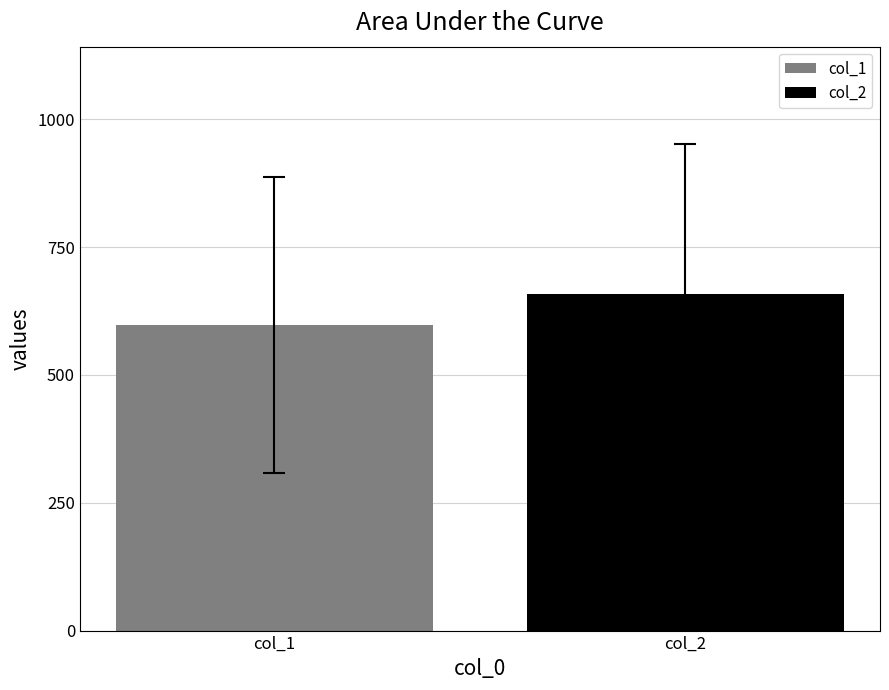

List the series in order of their peak value, highest first.

col_2, col_1